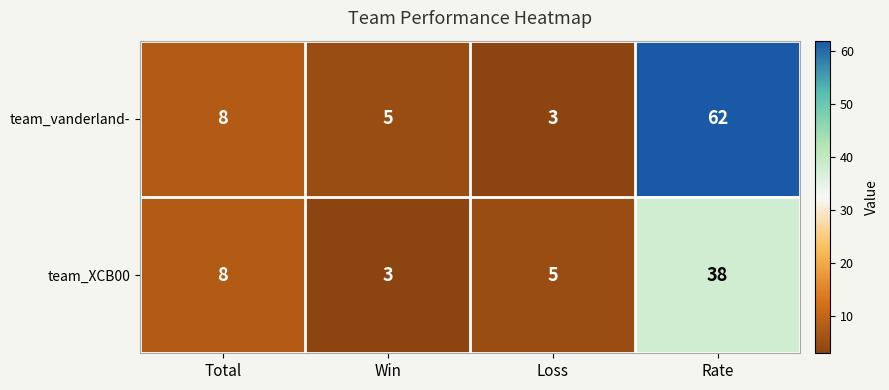

List the series in order of their overall mean, lowest first.

team_XCB00, team_vanderland-